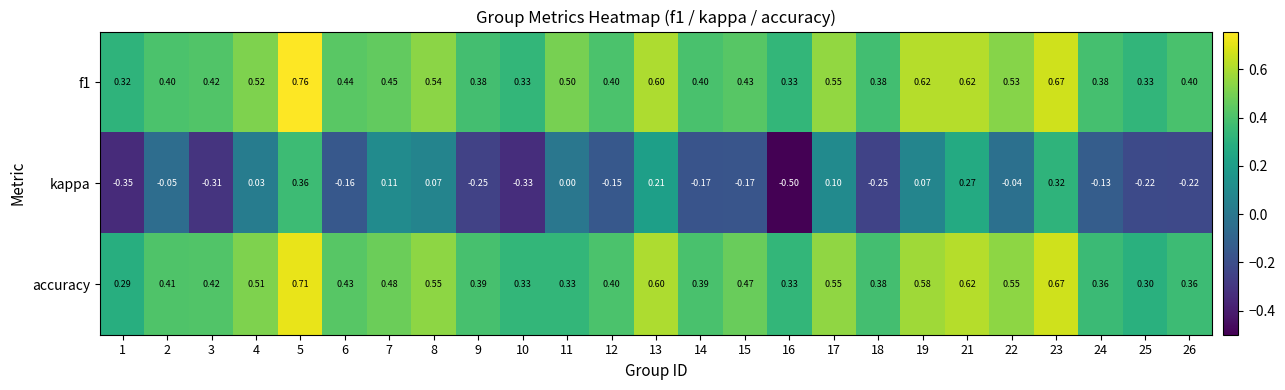

Which series has the largest range (max minus min)?

kappa